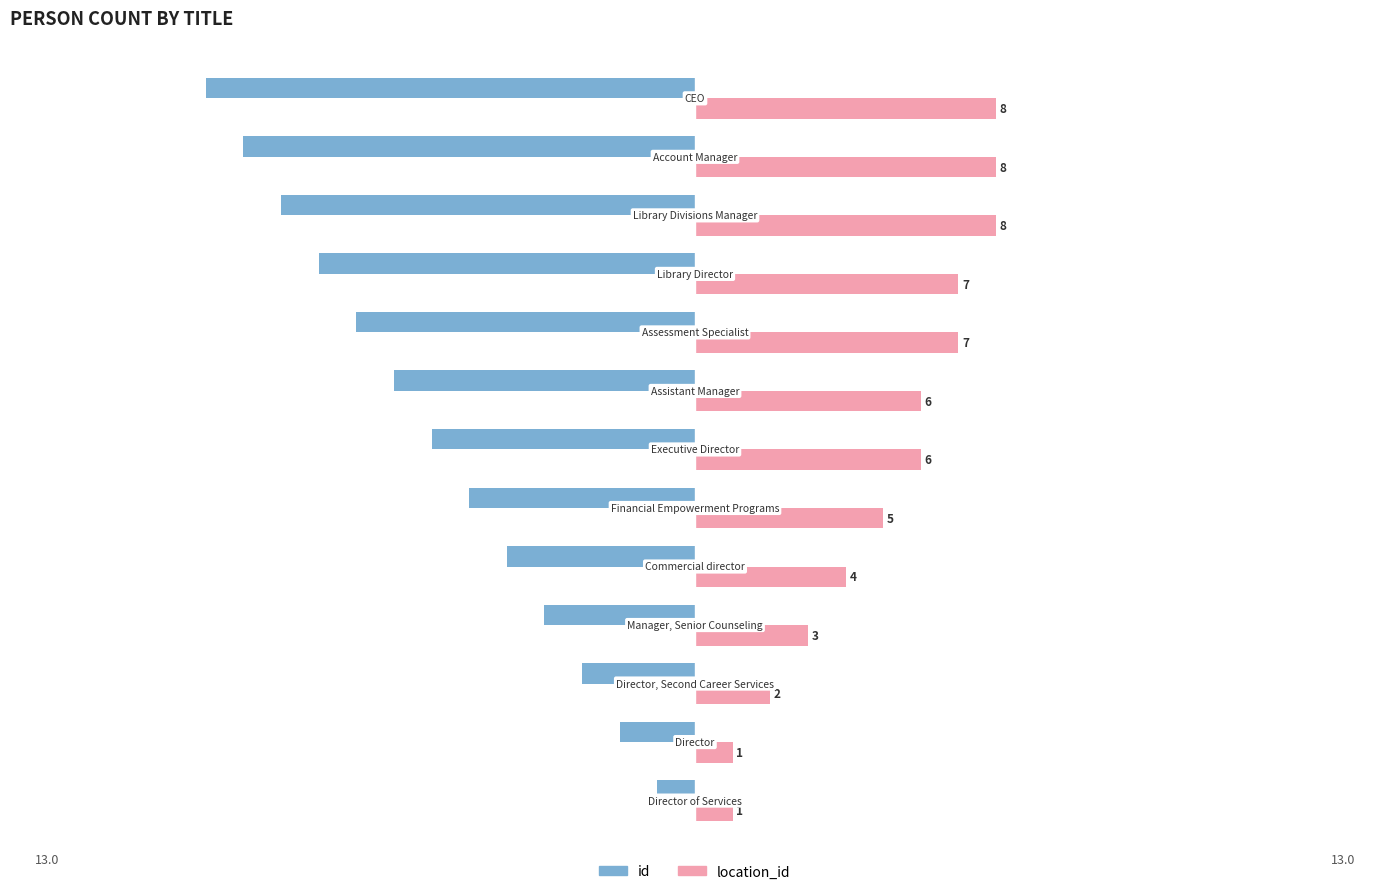

Count the location_id values in the range 3 to 7.

7